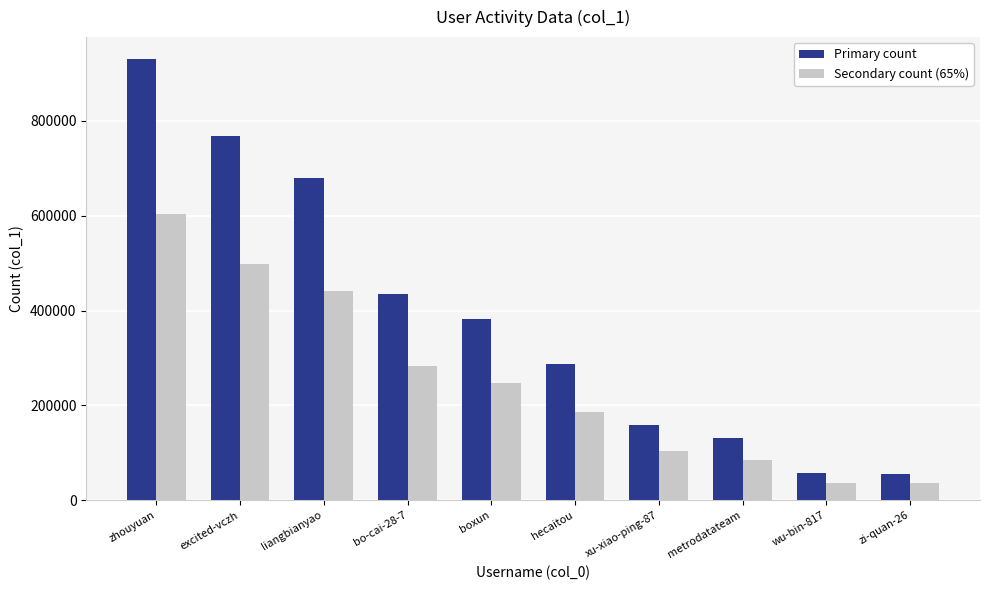

At which label does Primary count reach its peak?

zhouyuan